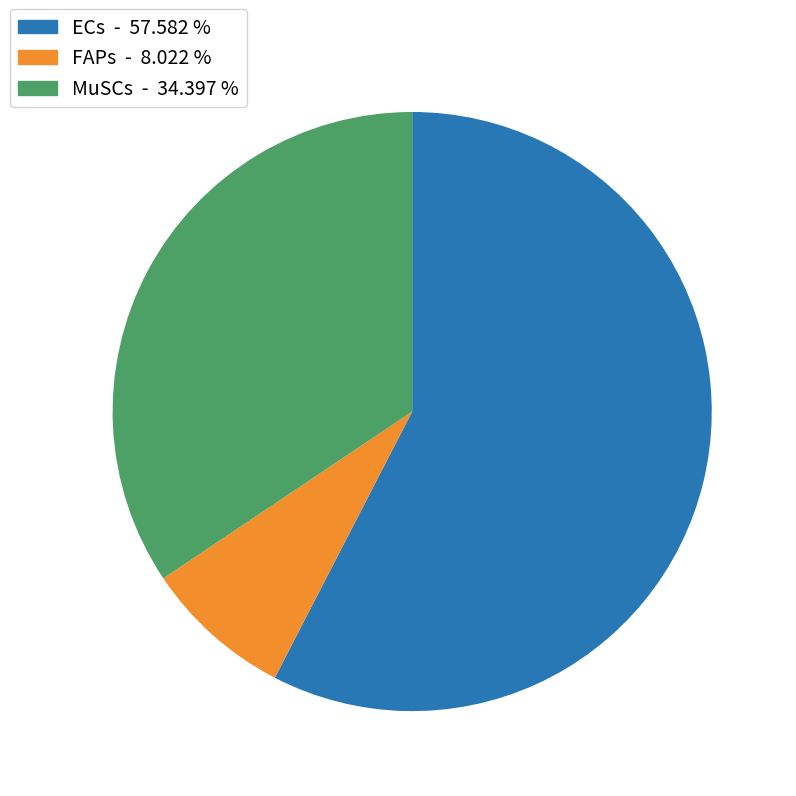

How many segments does this pie chart have?

3